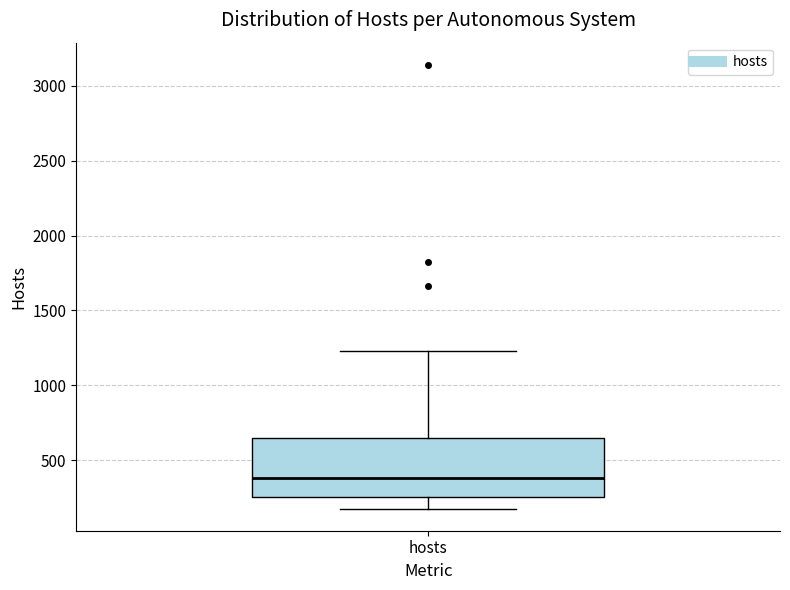

Transcribe this box plot: give where the median line is, the range the box spans, and where the two whiskers end, as read against the y-axis. The values are not printed on the chart, so give them approximately, as read against the axis.

median 400, box 250 to 650, whiskers 200 to 1250